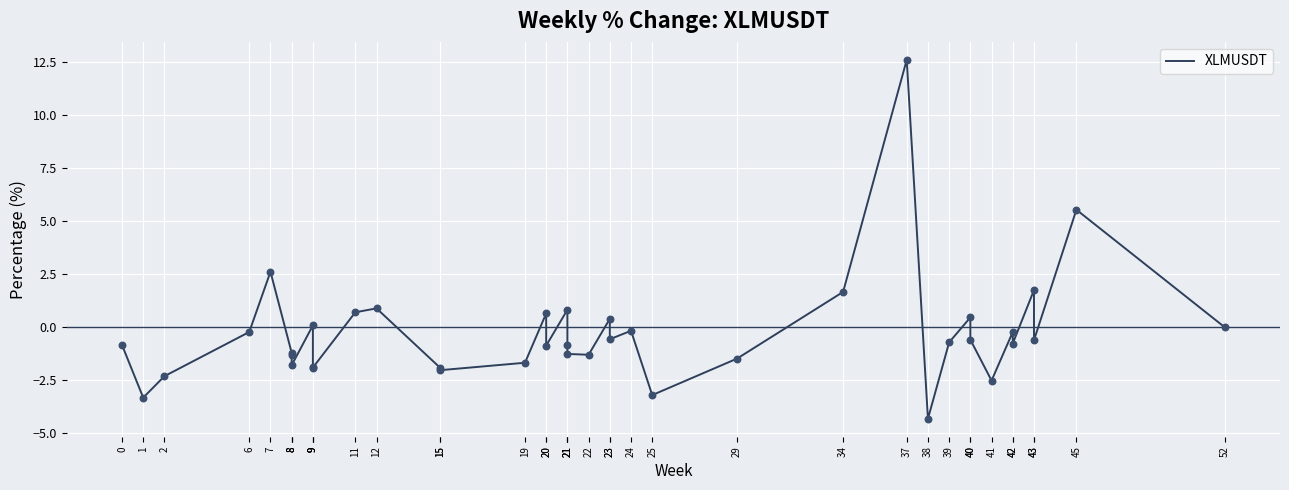

What is the change in value from 25 to 42?

+2.4